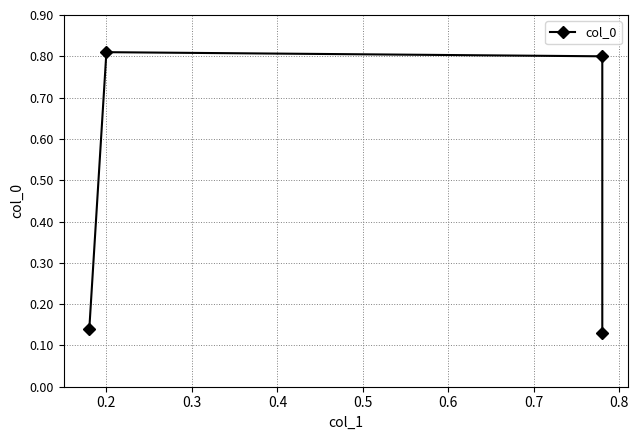

True or false: the data shows 0.0 at 0.1.

False